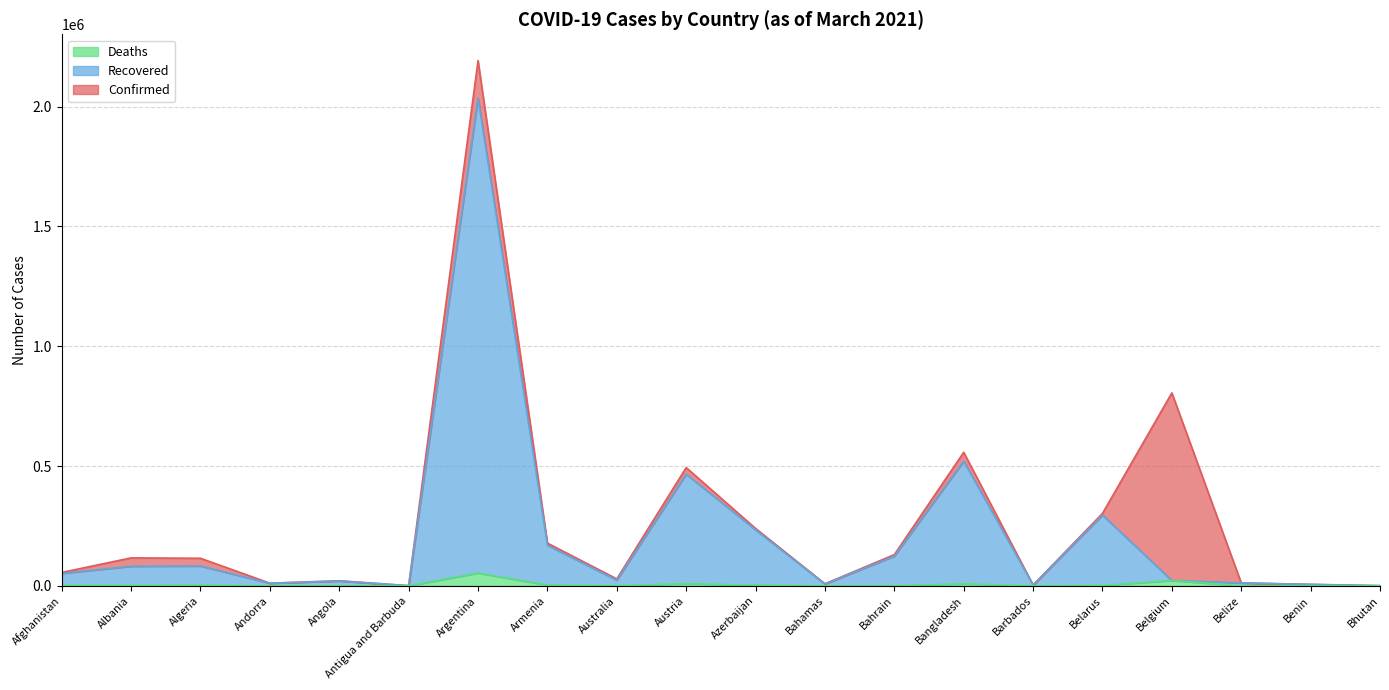

How many lines are shown in the chart?

3